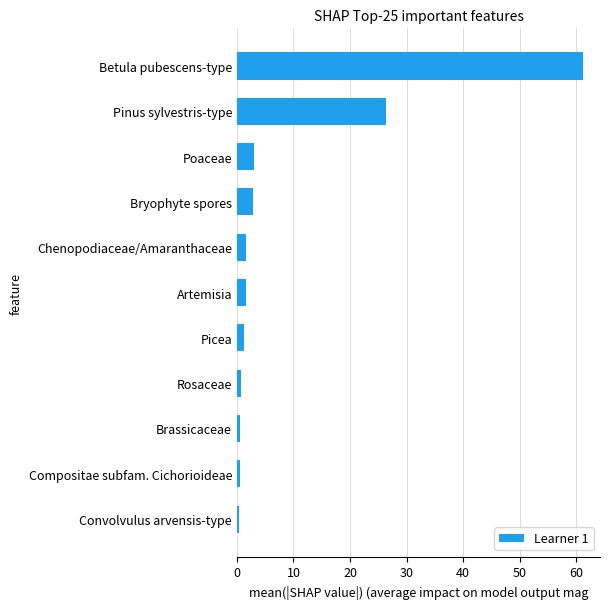

Which has a higher value, Bryophyte spores or Brassicaceae?

Bryophyte spores